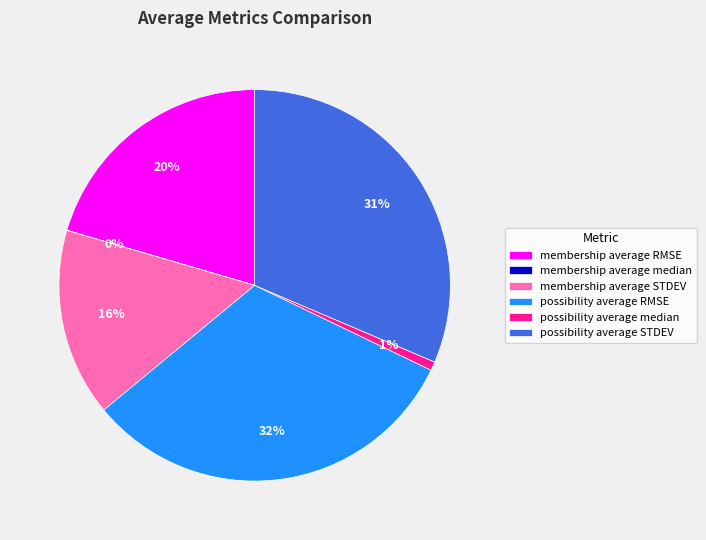

To the nearest percent, what percentage of the pie is possibility average RMSE?

32%